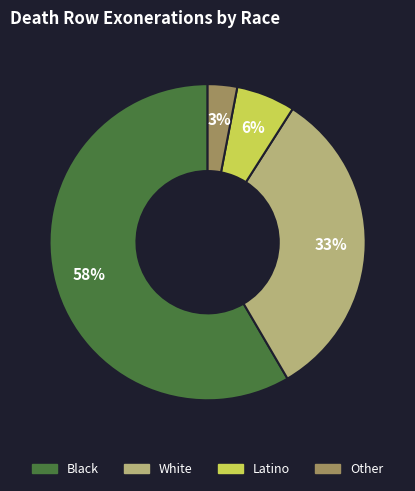

To the nearest percent, what is the difference between the Other and Latino slice percentages?

3%